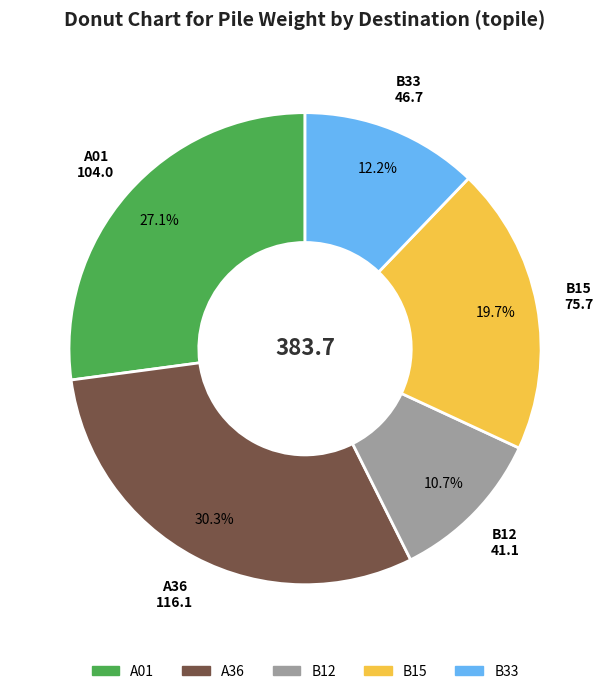

Rank the categories by value from lowest to highest.

B12, B33, B15, A01, A36